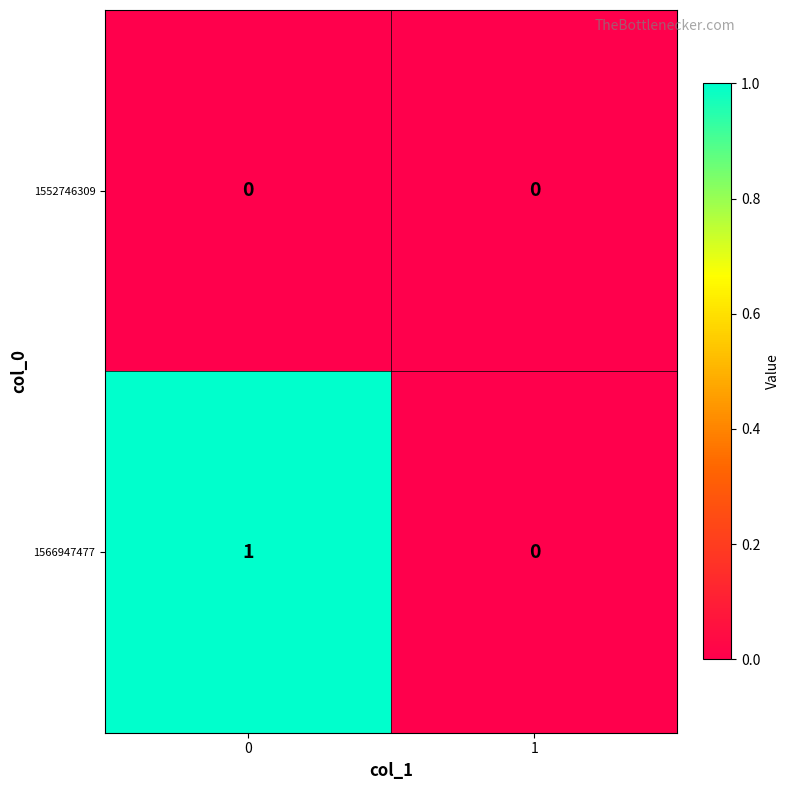

Which series has the largest total across all categories?

1566947477